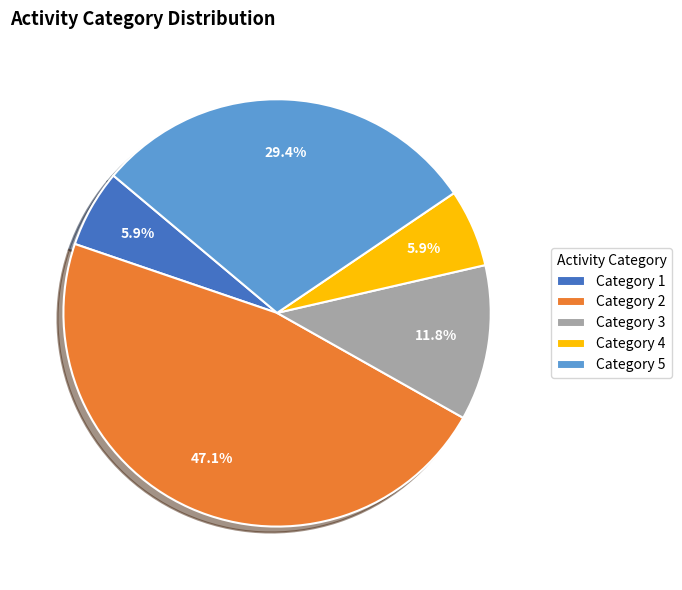

Is there a majority slice in this chart?

No